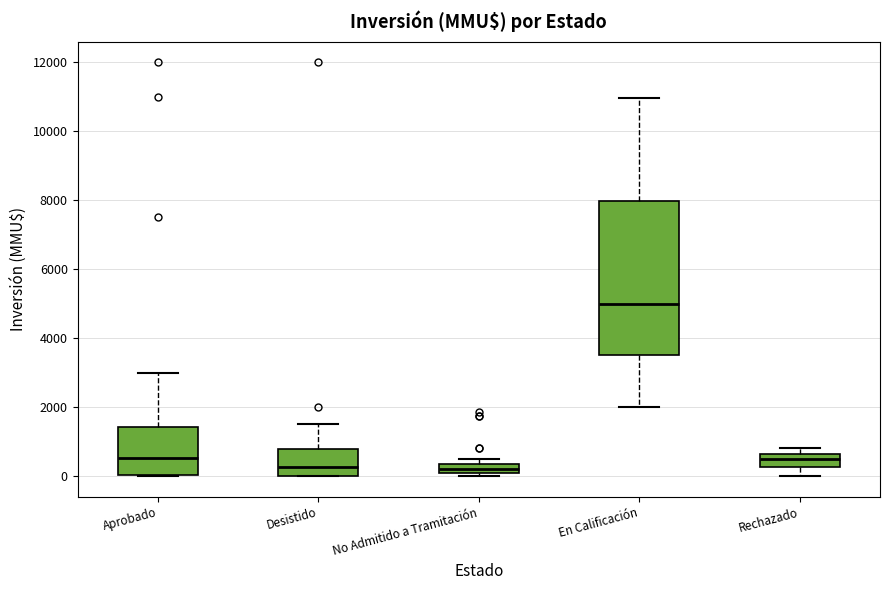

Where is the upper edge of the box for Aprobado on the y-axis? The values are not printed on the chart, so give them approximately, as read against the axis.

1400